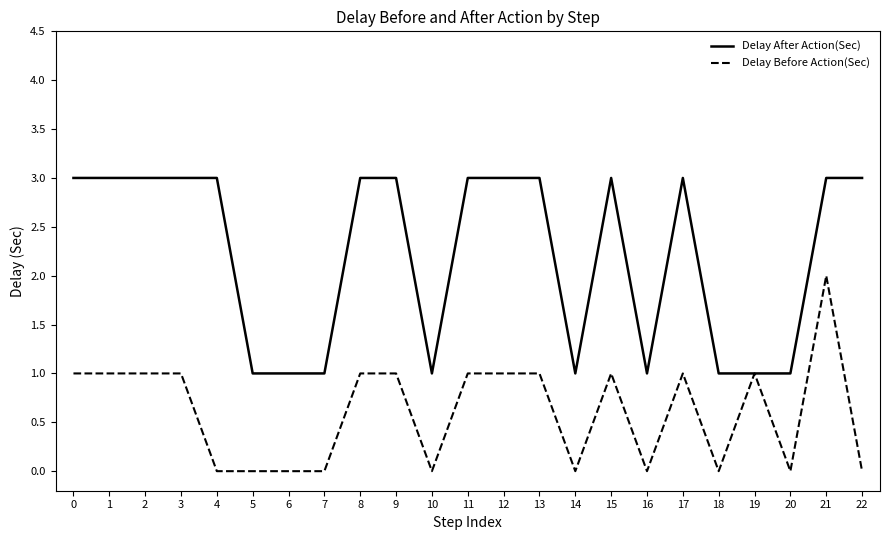

Between 3 and 5, which series saw the biggest shift?

Delay After Action(Sec)